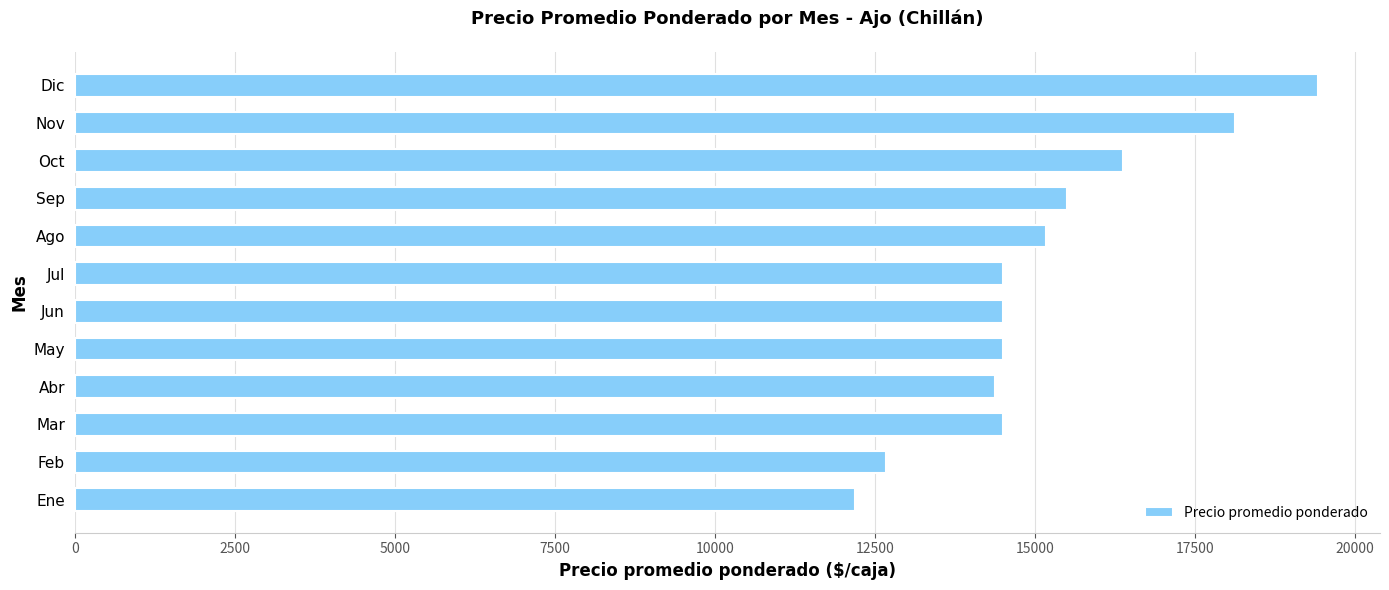

Count the number of categories in the chart.

12